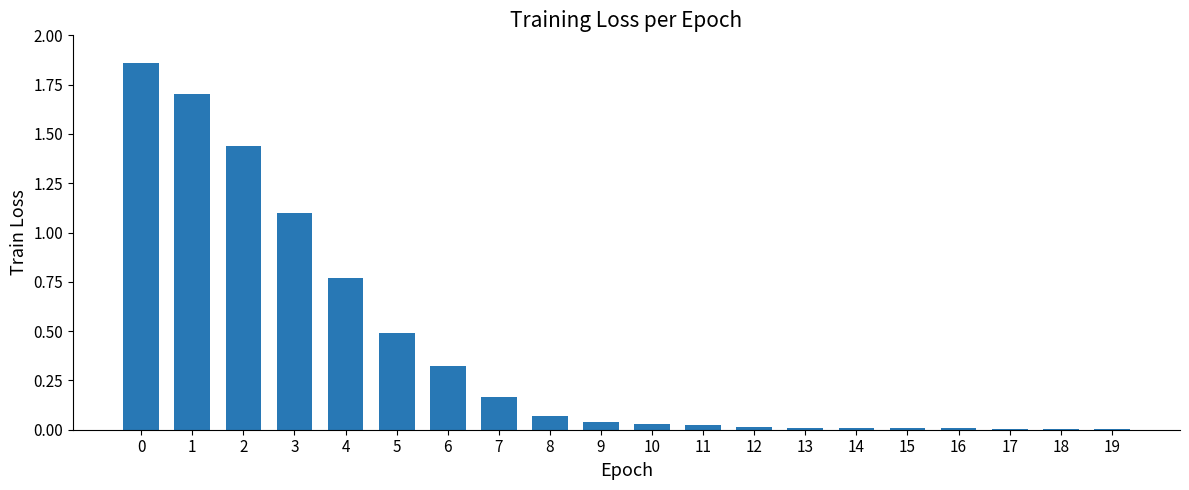

What is the change in value from 3 to 7?

-0.9